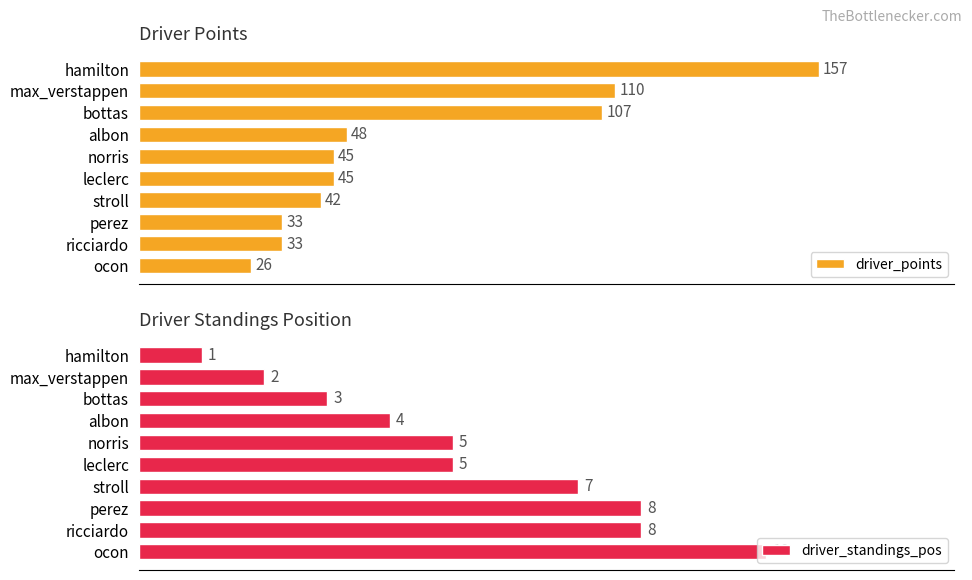

What is the lowest value of the driver_standings_pos series?

1